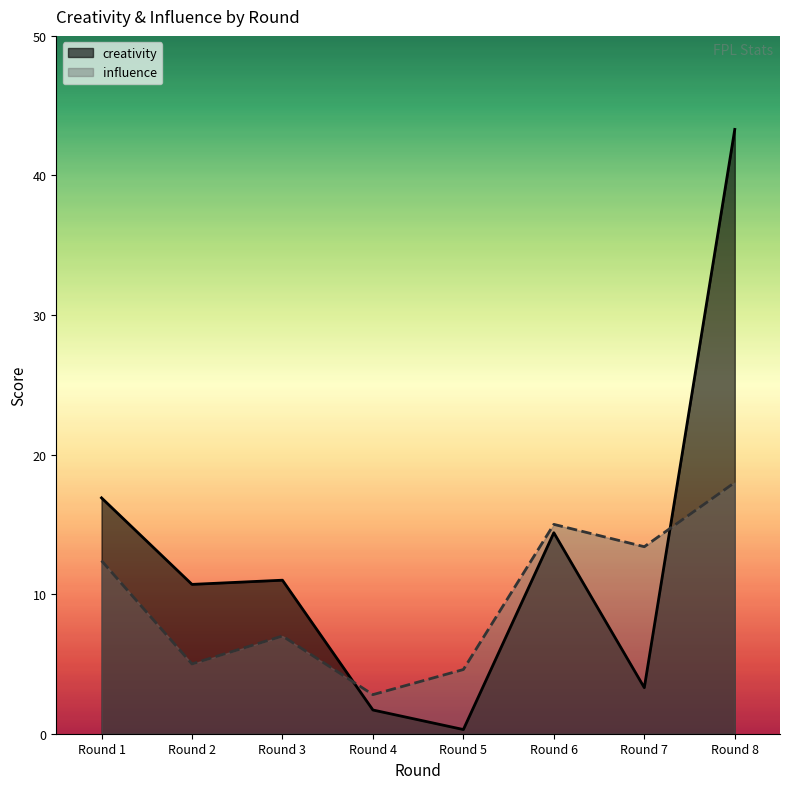

Between which two adjacent categories do creativity and influence first intersect?

Round 3 and Round 4